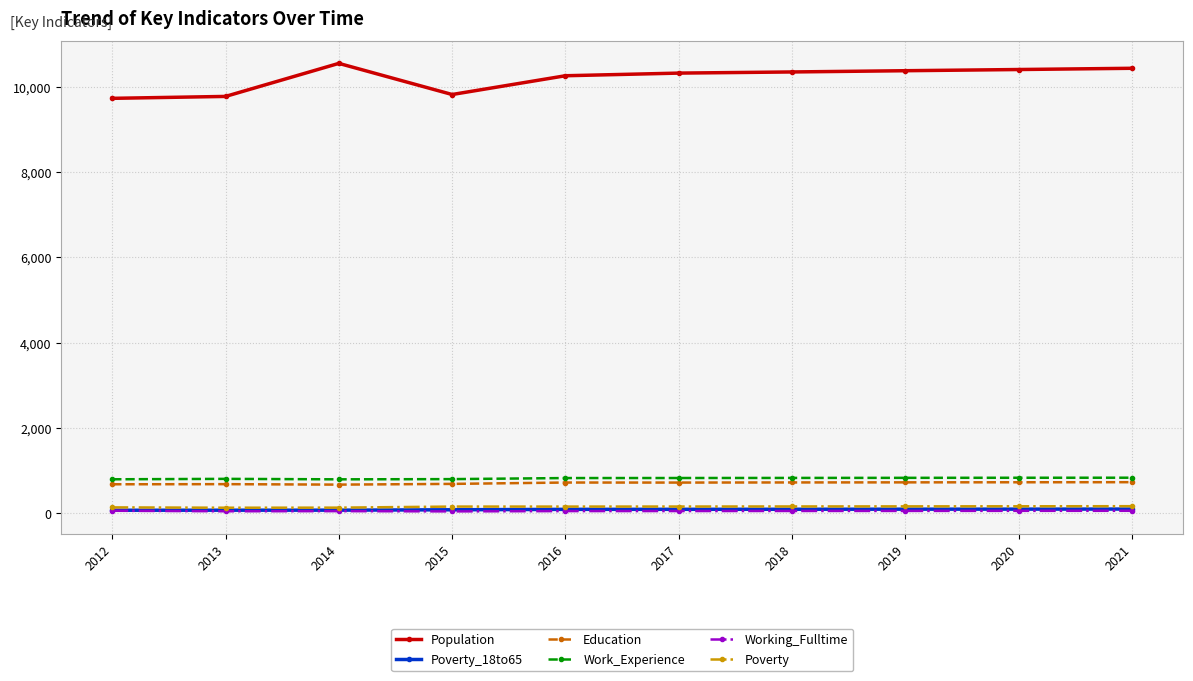

Which series has the widest spread of values?

Population